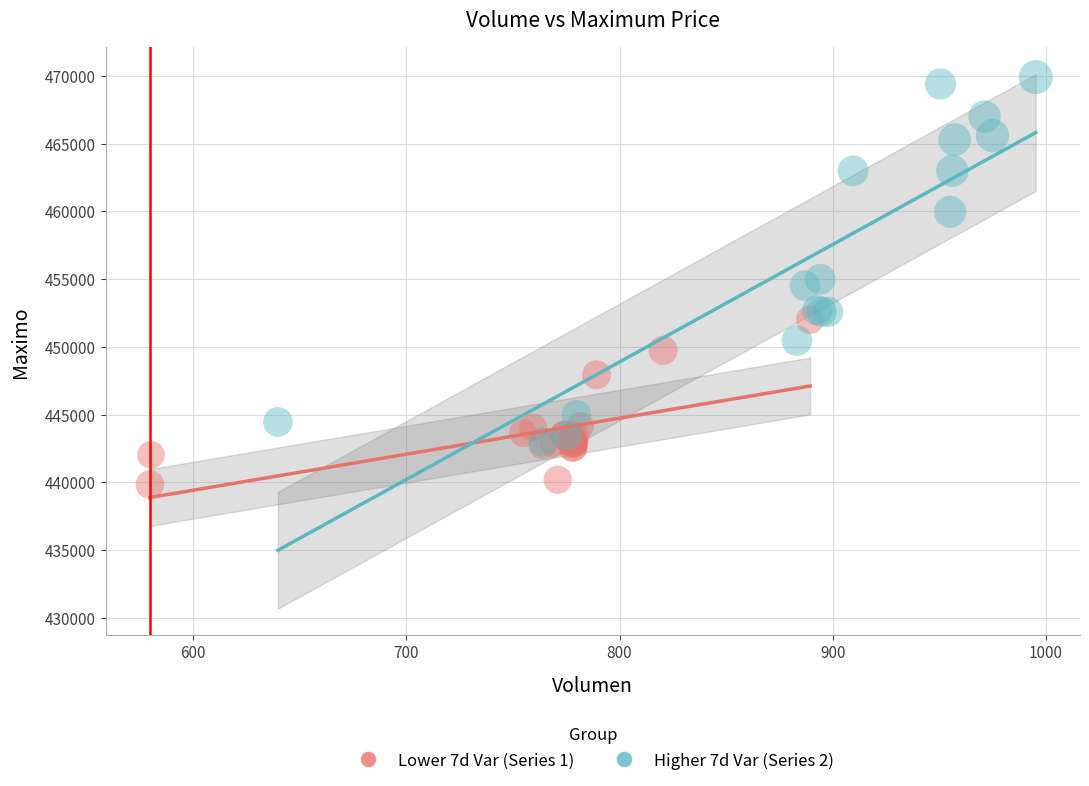

Which series reaches the maximum Y coordinate?

Higher 7d Var (Series 2)